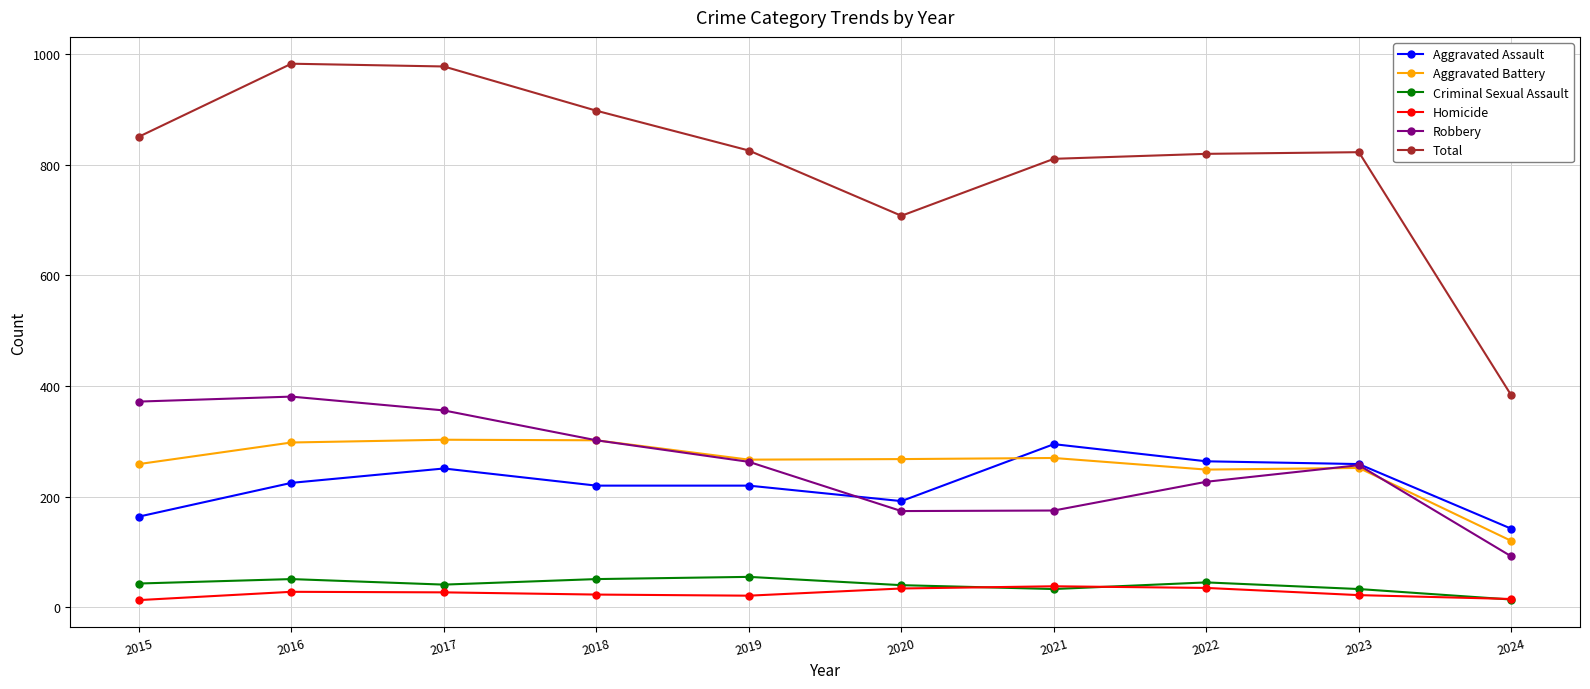

The Homicide series shows 13 at 2015. True or false?

True